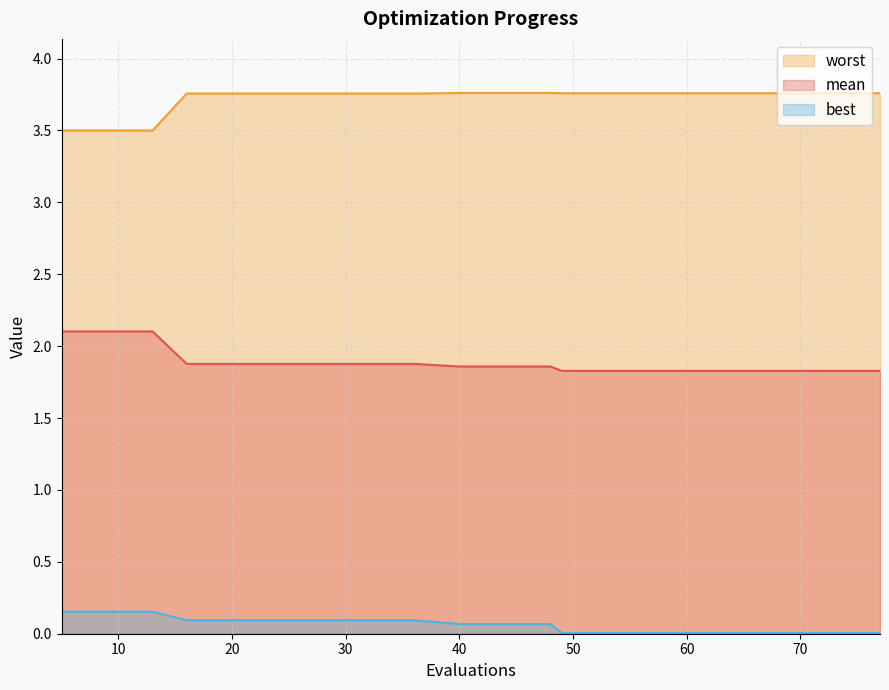

Which category has the highest value across all series?

40